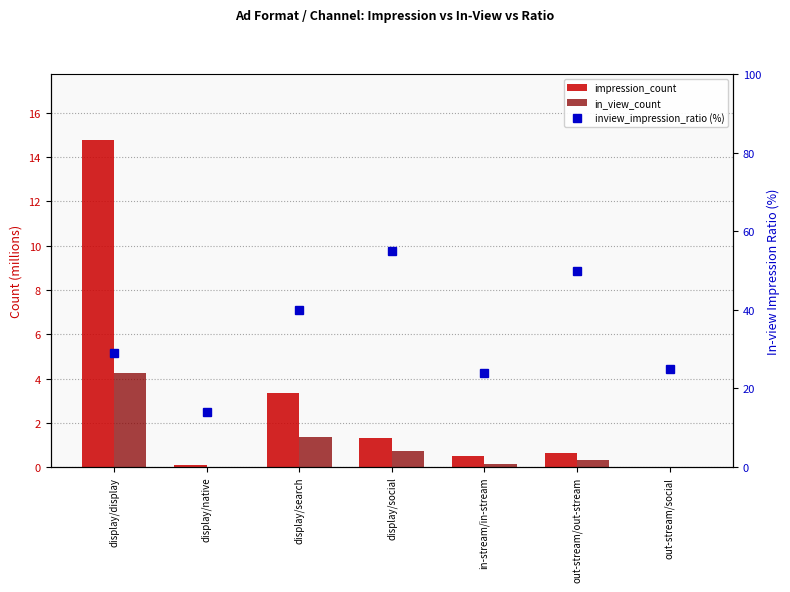

The value of inview_impression_ratio (%) at display/display is 16.2. True or false?

False